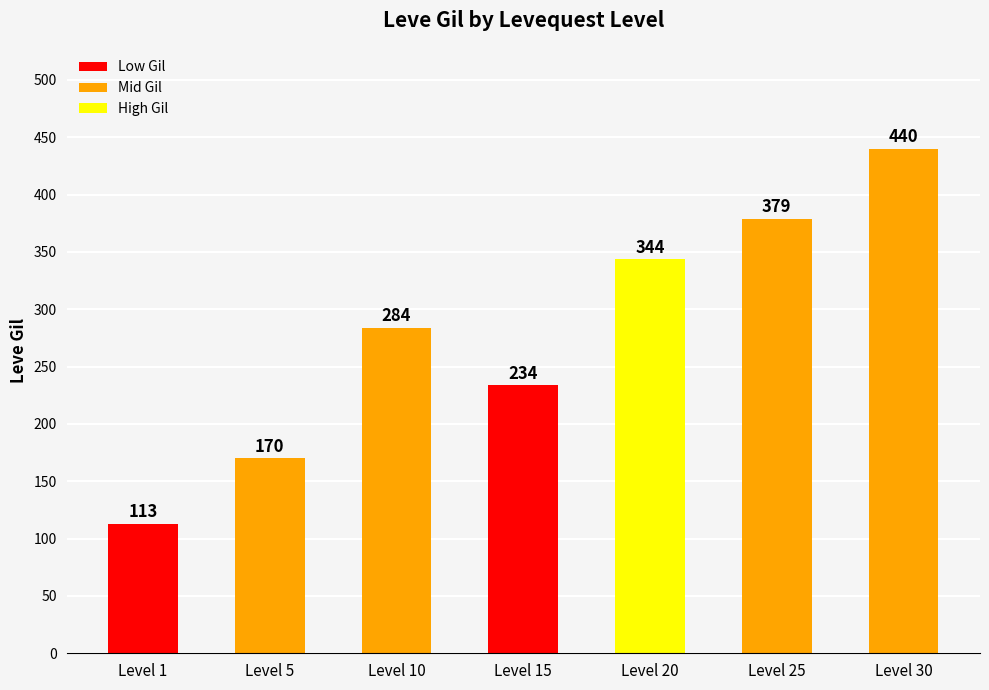

How many bars are there in total?

7